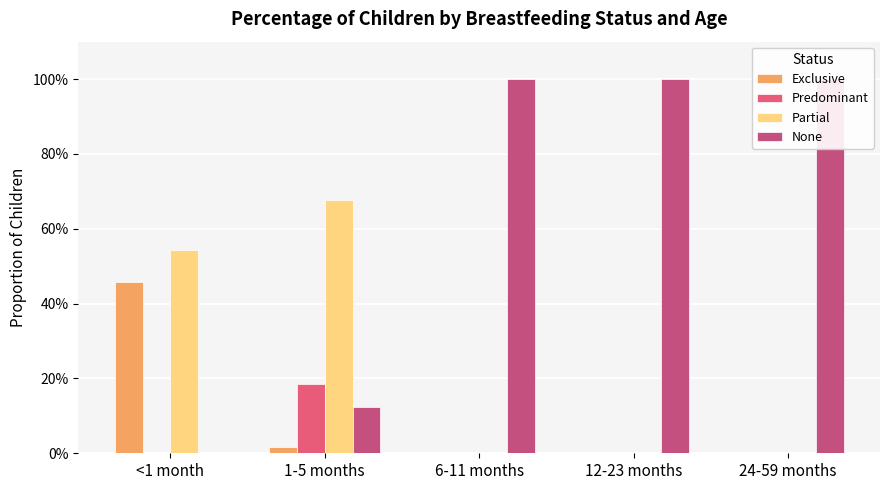

List the series in order of their peak value, lowest first.

Predominant, Exclusive, Partial, None